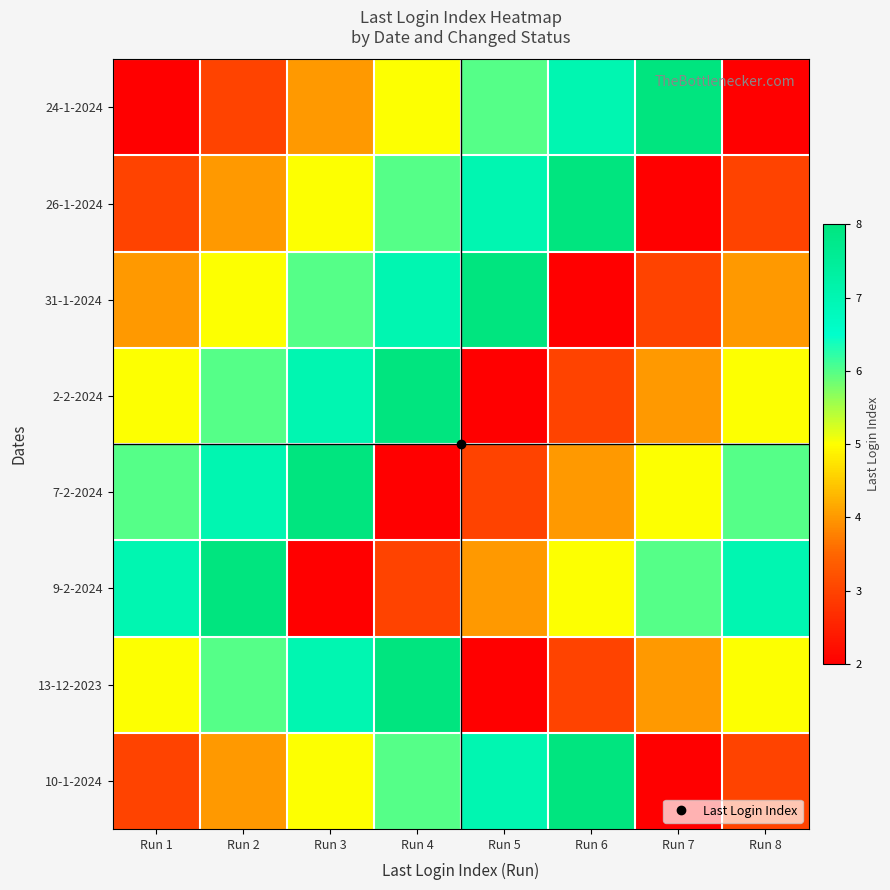

At which category does the chart reach its minimum across all series?

Run 1